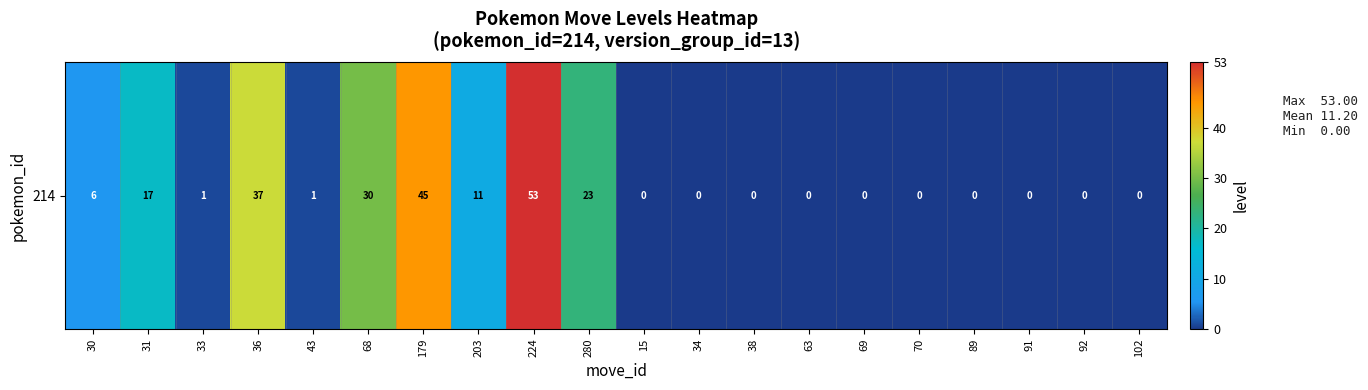

How many values are above zero?

10